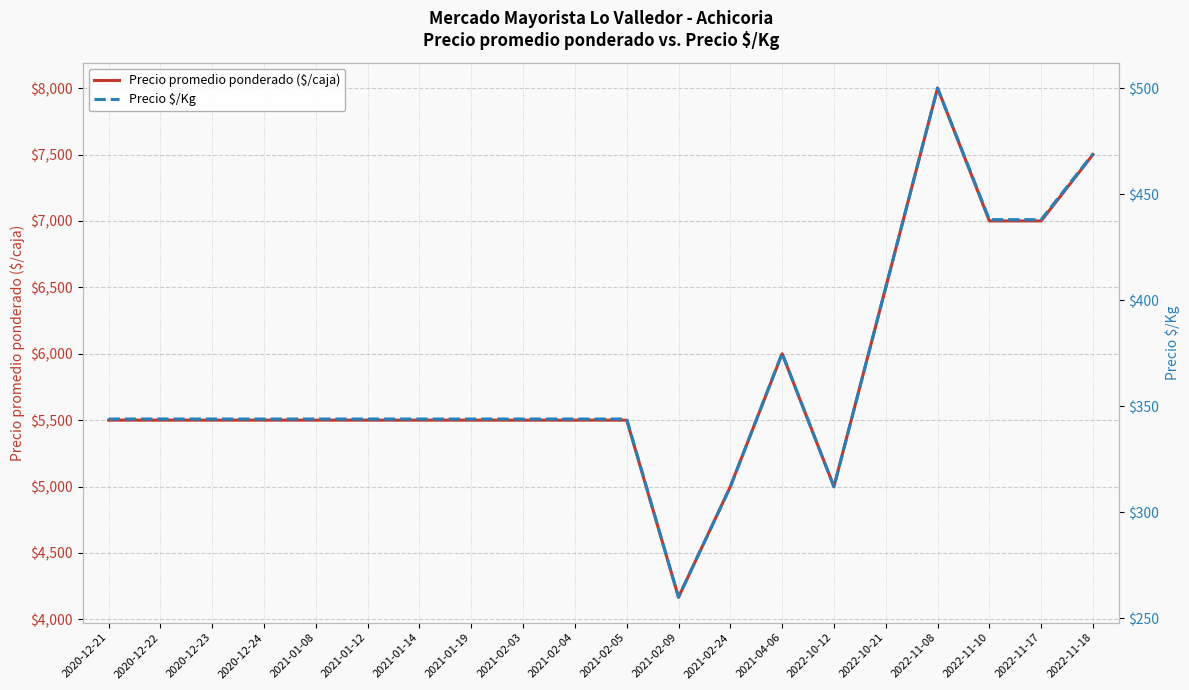

At how many categories does at least one series exceed 2430?

20